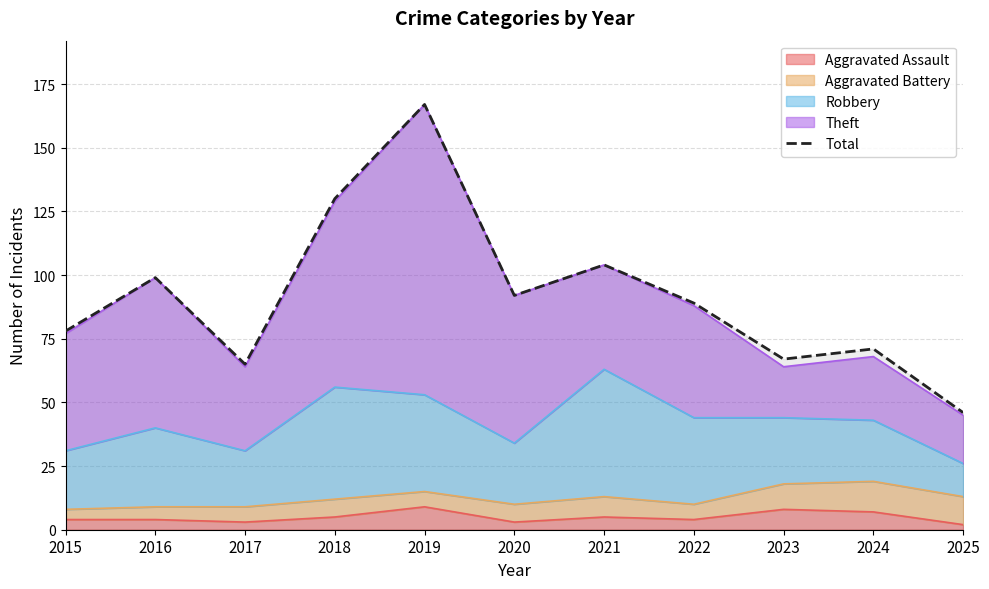

How many lines are shown in the chart?

1